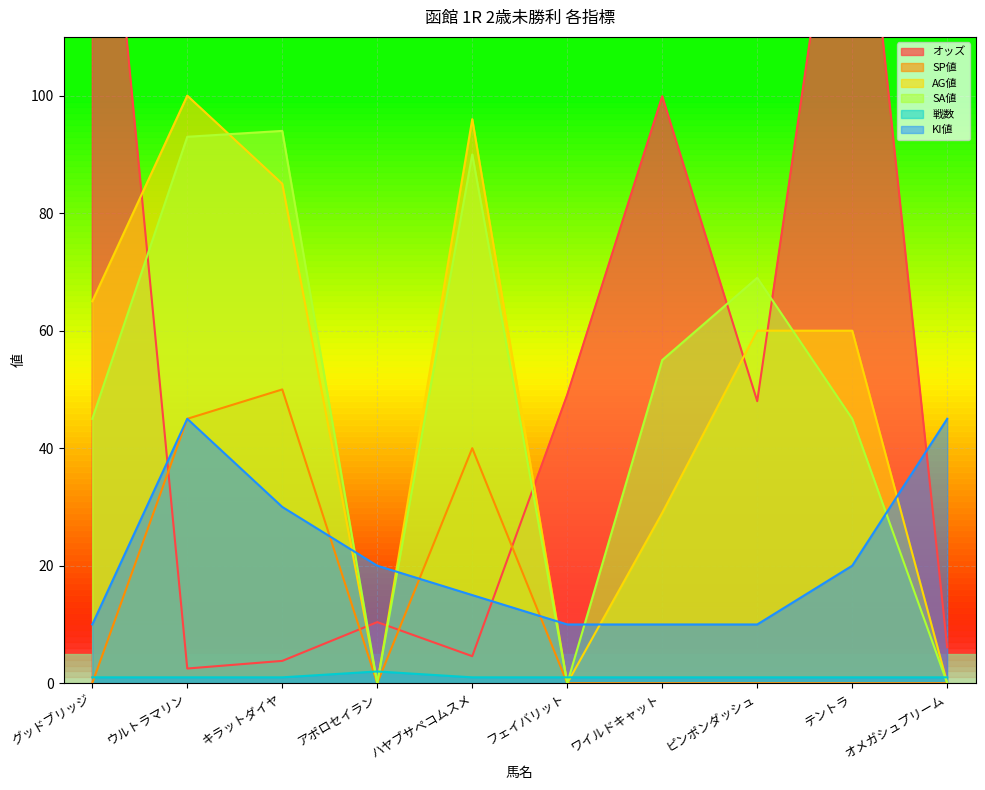

What is the label of the 9th point from the right?

ウルトラマリン